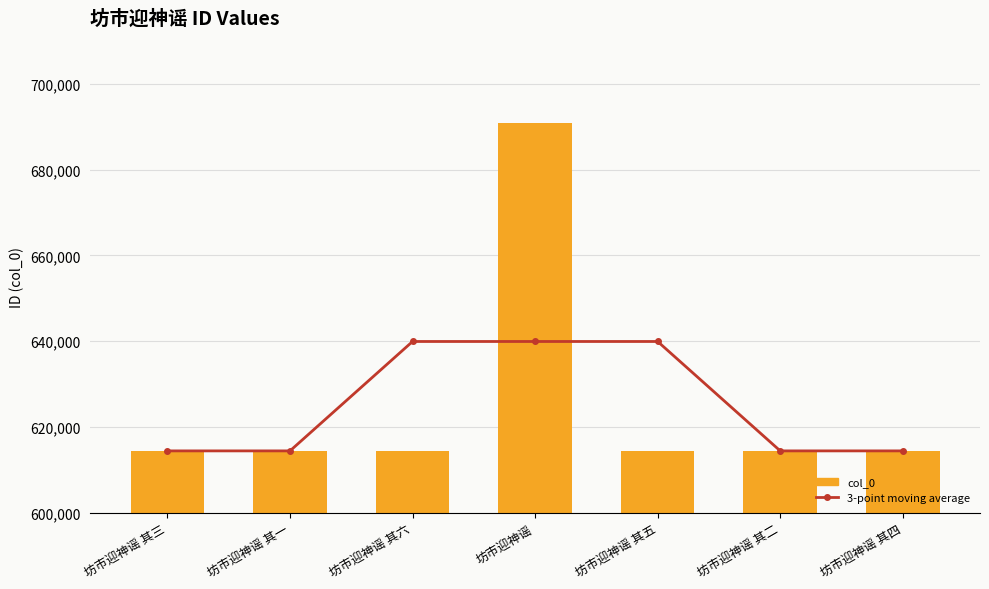

What is the average value of the col_0 series?

625376.6